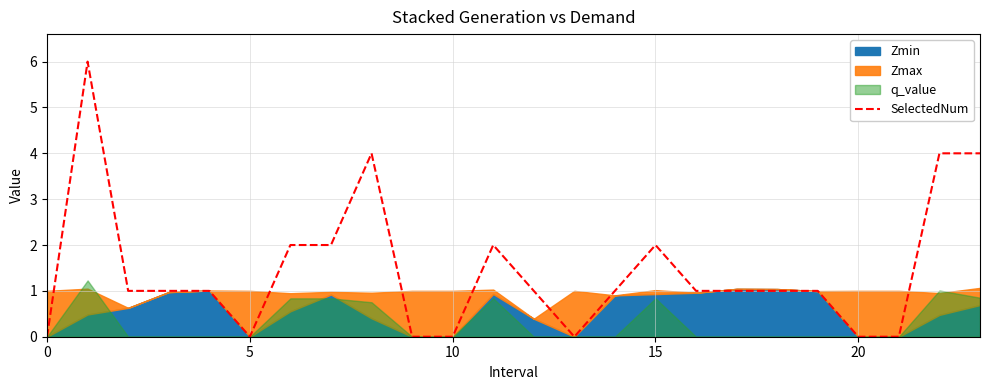

Reading right to left, what are all the values shown in this chart?

4	4	0	0	1	1	1	1	2	1	0	1	2	0	0	4	2	2	0	1	1	1	6	0